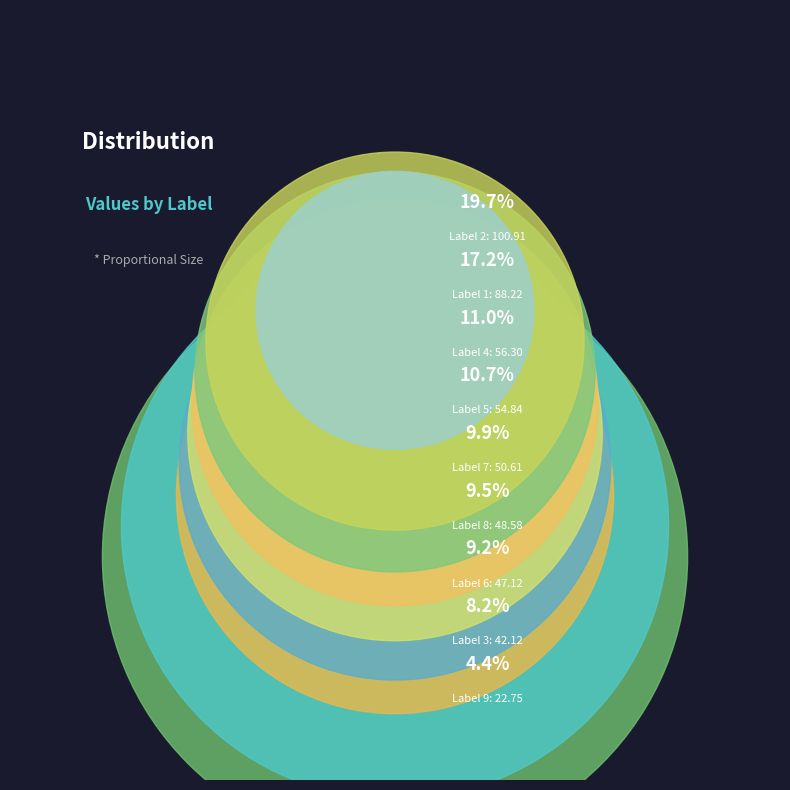

What is the smallest slice in the pie chart?

9